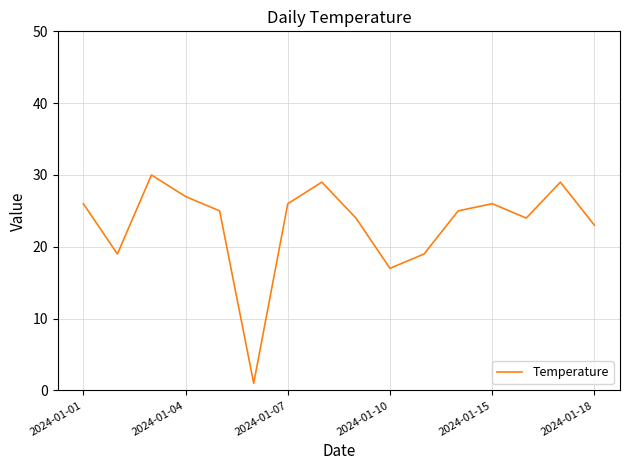

What is the greatest value displayed?

30